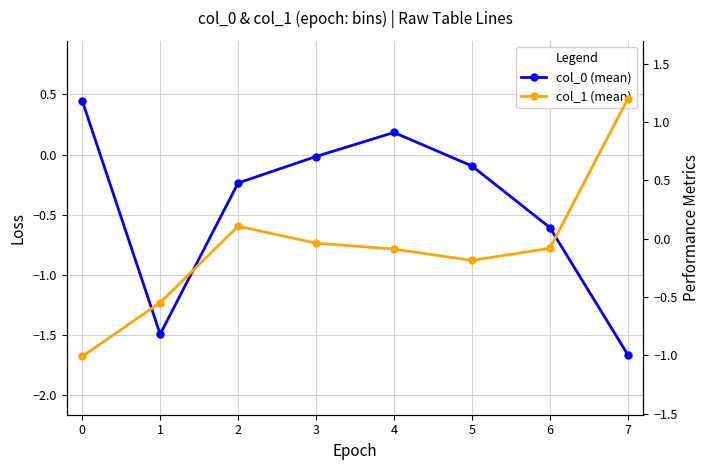

Reading left to right, extract all data points from this chart.

col_0 (mean): 0.4	-1.5	-0.2	-0.0	0.2	-0.1	-0.6	-1.7
col_1 (mean): -1.0	-0.5	0.1	-0.0	-0.1	-0.2	-0.1	1.2